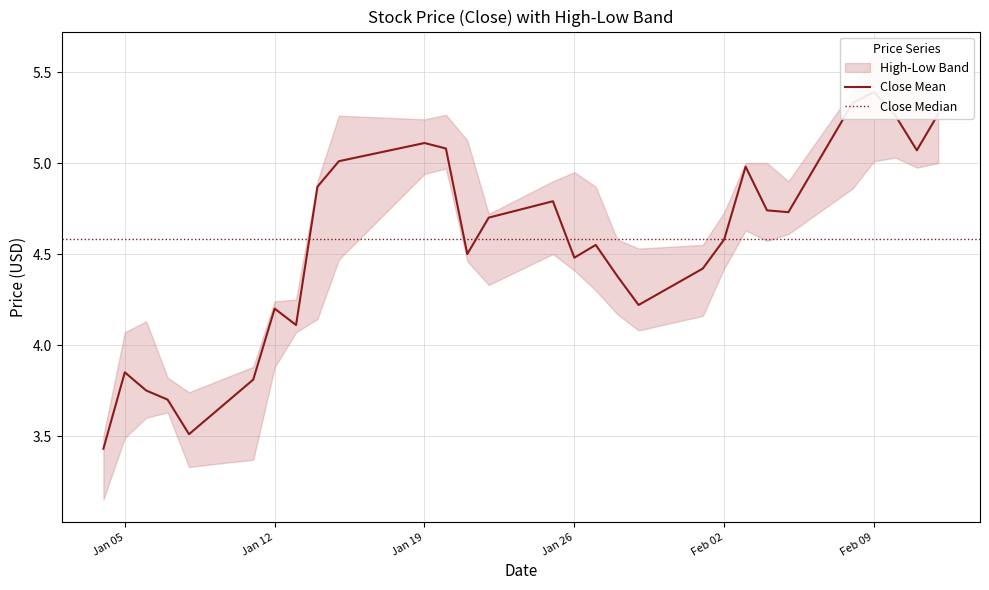

How many interior local valleys does the High series have?

5